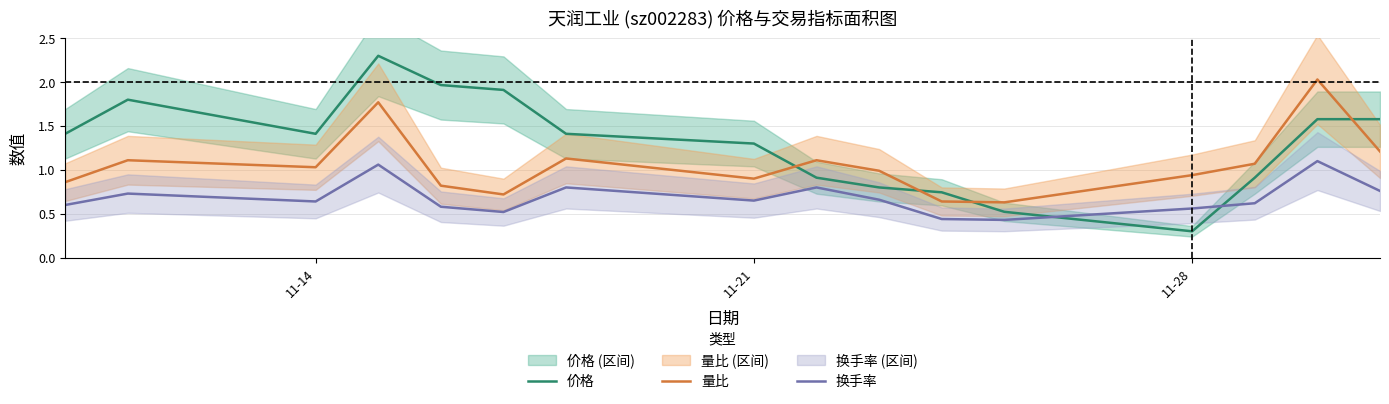

What is the minimum value for 量比?

0.6